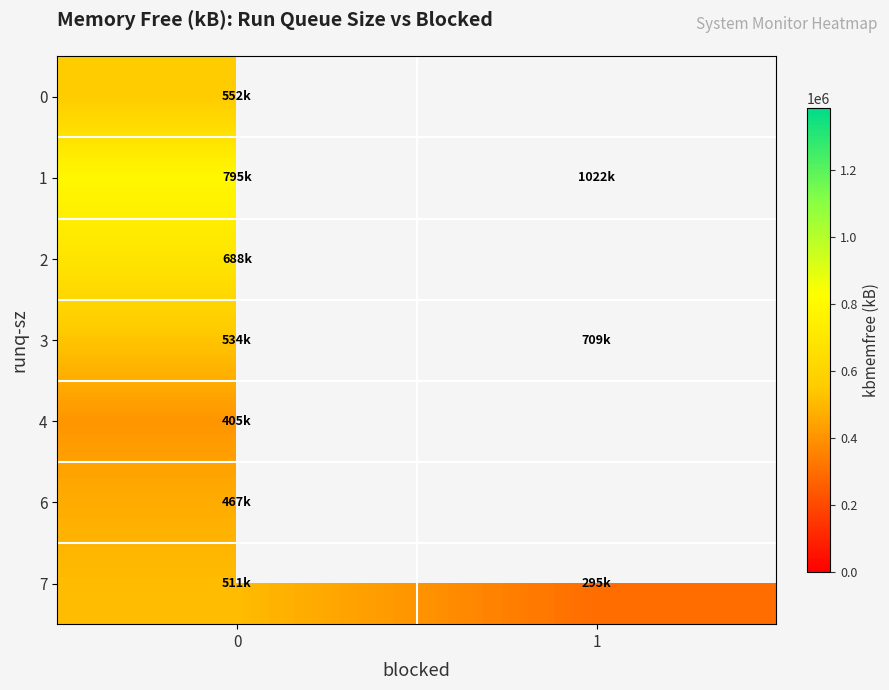

The 1 series shows 795206.0 at 0. True or false?

True